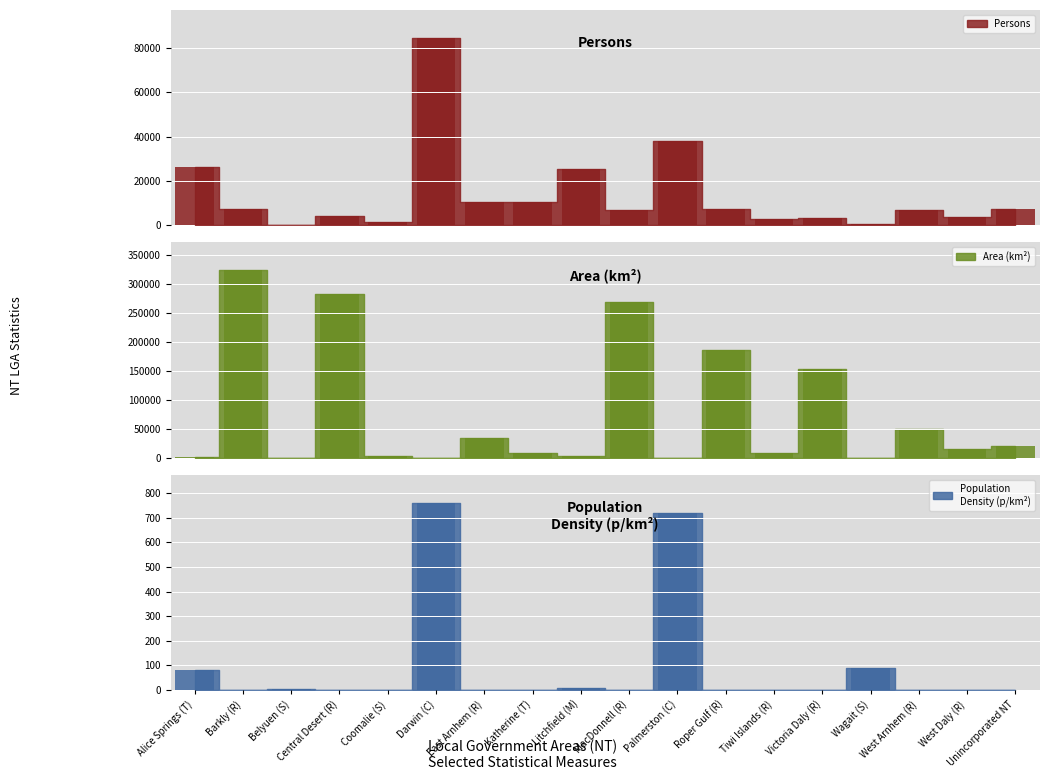

Is it true that Persons_bar equals 6866.7 at East Arnhem (R)?

False